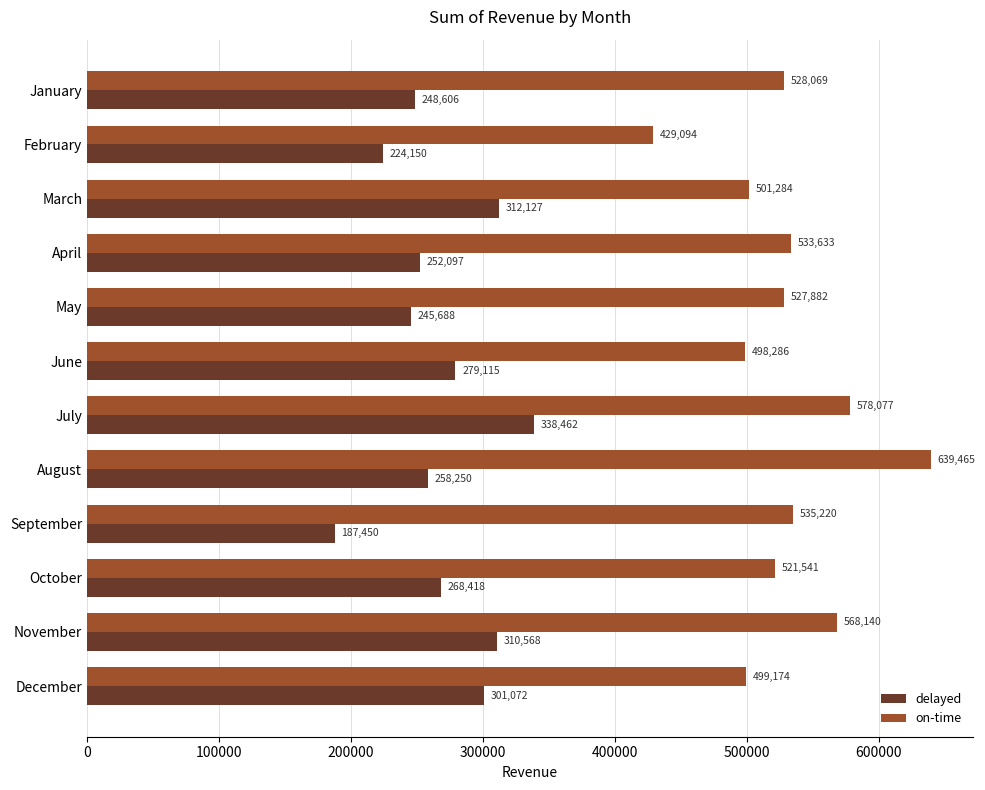

What is the average value of the on-time series?

529989